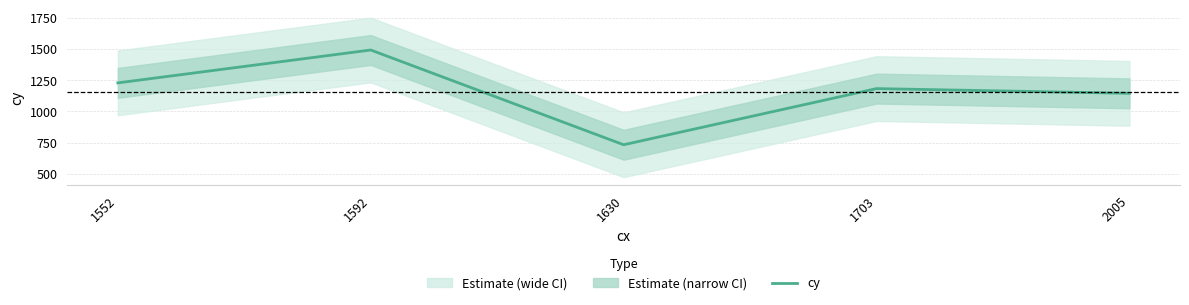

Reading left to right, what are all the values shown in this chart?

1229	1493	732	1183	1145